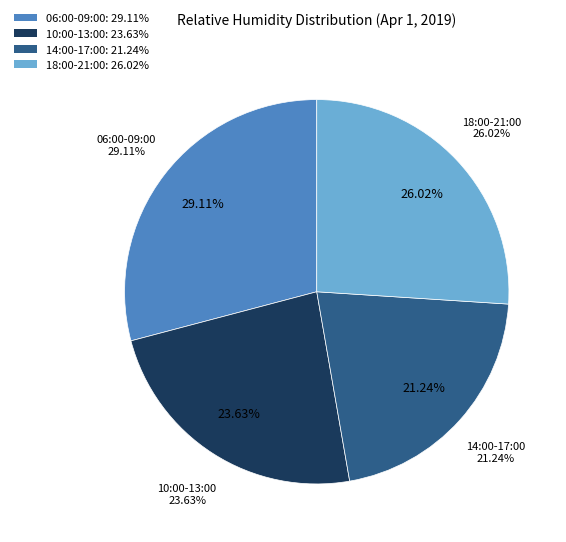

Is there any slice that represents more than half of the pie?

No